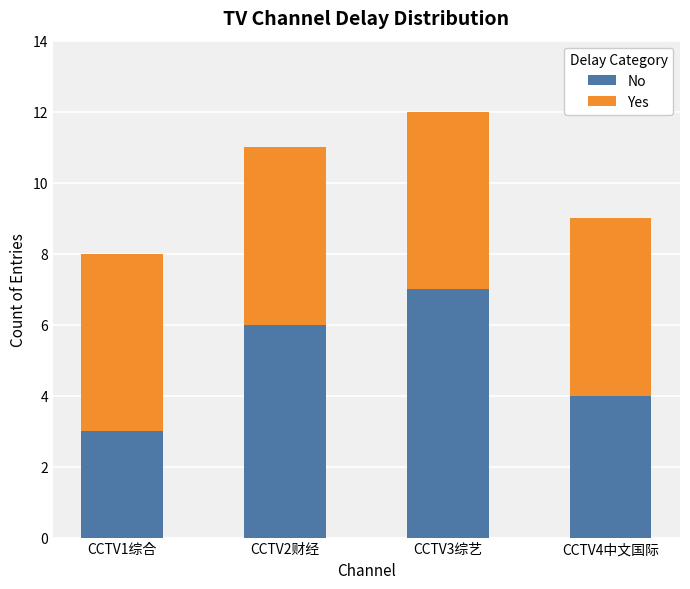

Read the No value at CCTV2财经.

6